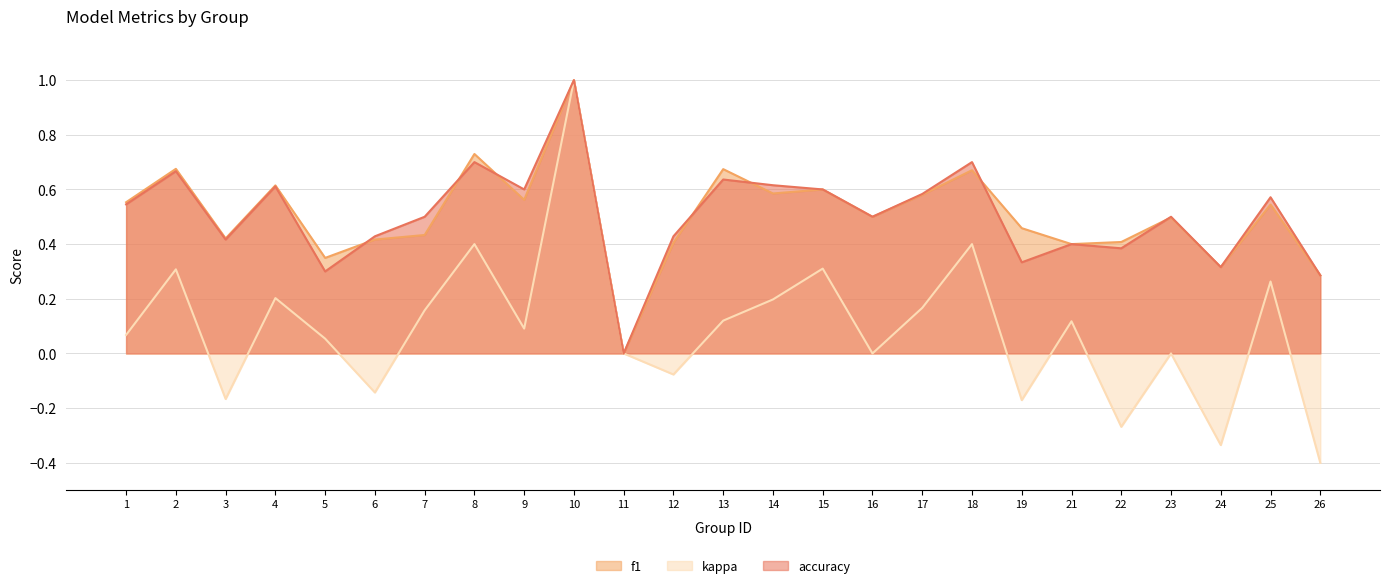

Reading left to right, transcribe all the data shown in this chart.

f1: 0.6	0.7	0.4	0.6	0.3	0.4	0.4	0.7	0.6	1.0	0.0	0.4	0.7	0.6	0.6	0.5	0.6	0.7	0.5	0.4	0.4	0.5	0.3	0.5	0.3
kappa: 0.1	0.3	-0.2	0.2	0.1	-0.1	0.2	0.4	0.1	1.0	0.0	-0.1	0.1	0.2	0.3	0.0	0.2	0.4	-0.2	0.1	-0.3	0.0	-0.3	0.3	-0.4
accuracy: 0.5	0.7	0.4	0.6	0.3	0.4	0.5	0.7	0.6	1.0	0.0	0.4	0.6	0.6	0.6	0.5	0.6	0.7	0.3	0.4	0.4	0.5	0.3	0.6	0.3